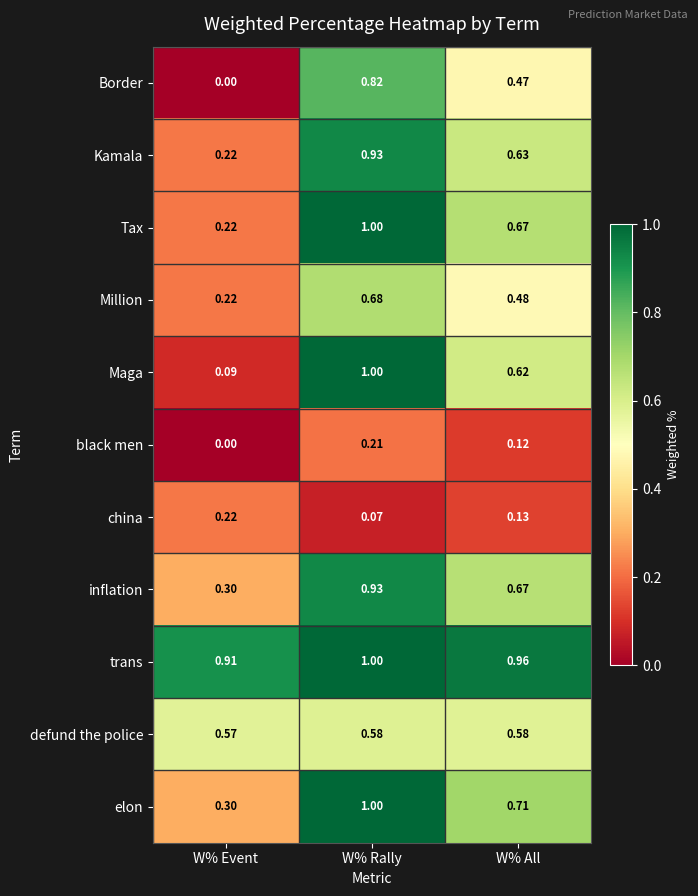

At which category does the chart reach its minimum across all series?

W% Event